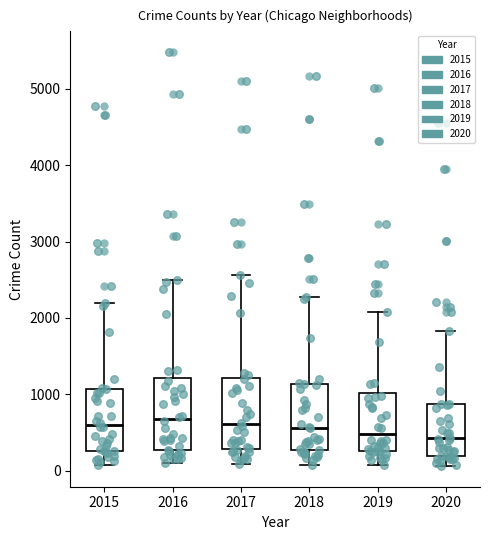

Where does the lower whisker of the box at x = 2017 end on the y-axis? The values are not printed on the chart, so give them approximately, as read against the axis.

100